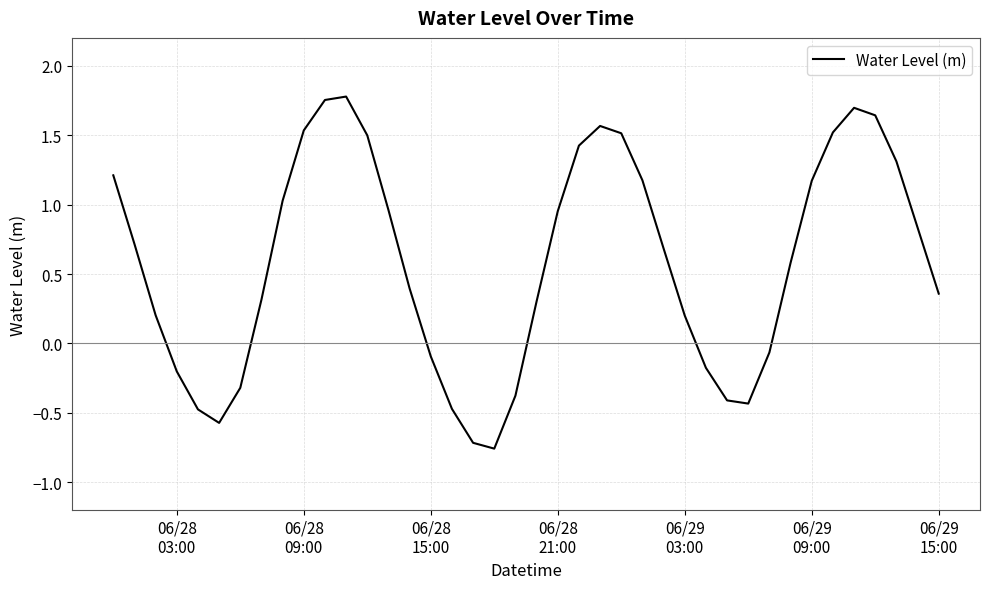

How many values are above zero?

27